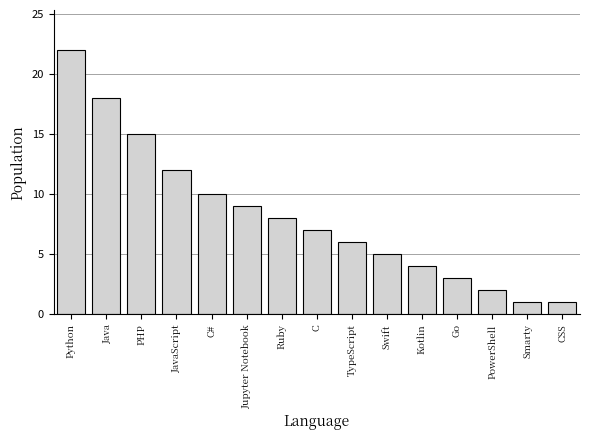

Reading left to right, transcribe all the data shown in this chart.

Python=22	Java=18	PHP=15	JavaScript=12	C#=10	Jupyter Notebook=9	Ruby=8	C=7	TypeScript=6	Swift=5	Kotlin=4	Go=3	PowerShell=2	Smarty=1	CSS=1